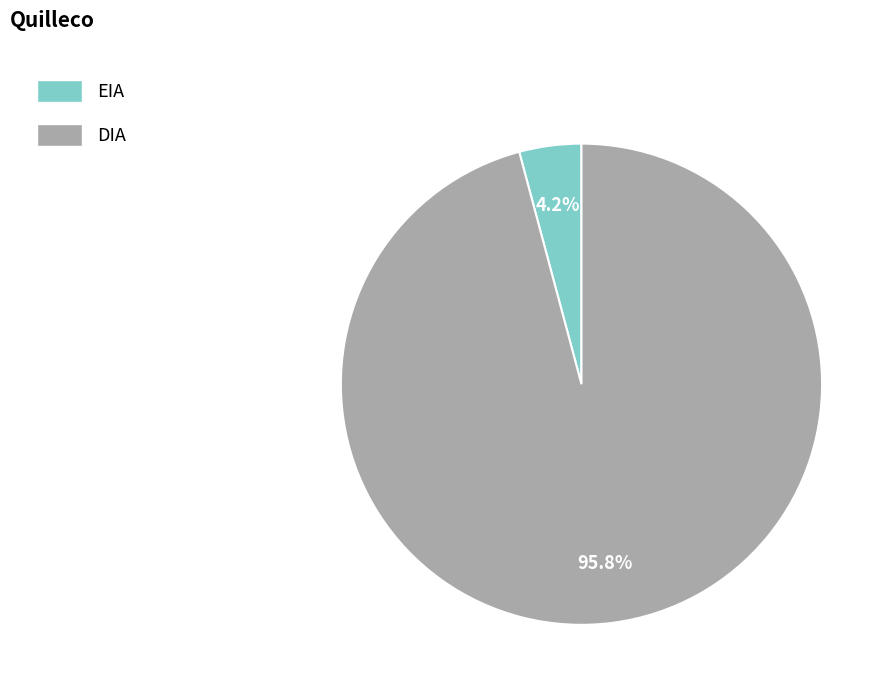

What percentage is NOT represented by DIA?

4.2%